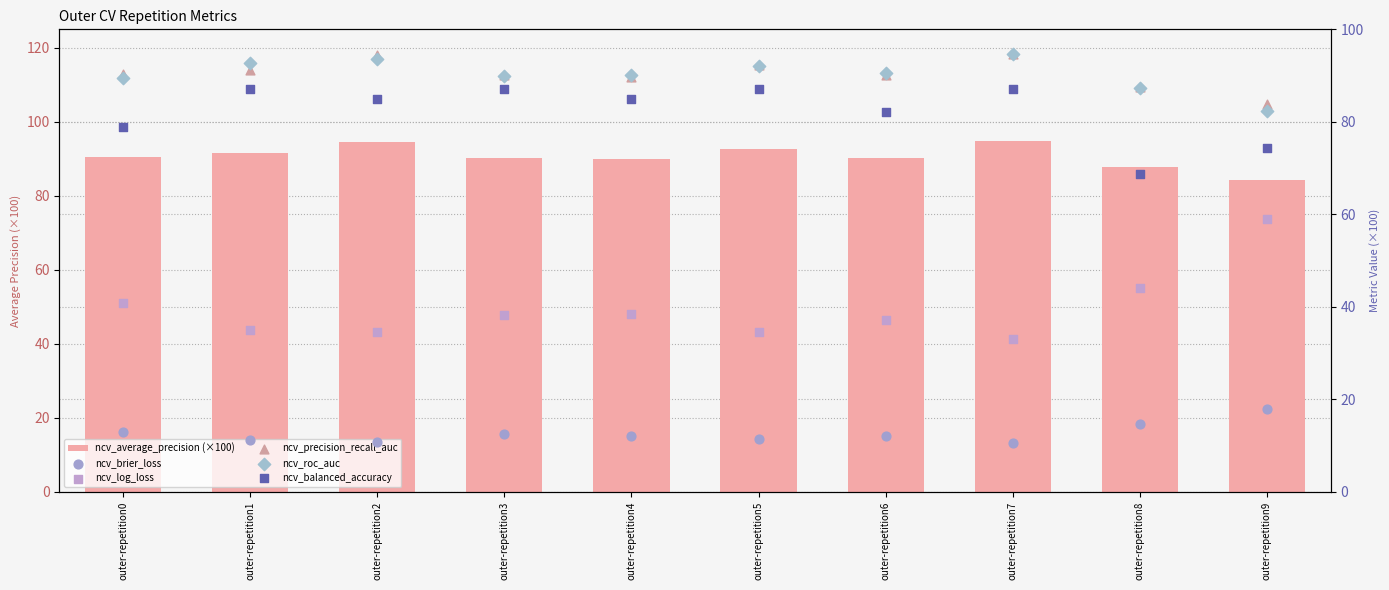

What are all the series names shown in the legend?

ncv_average_precision (×100), ncv_brier_loss, ncv_log_loss, ncv_precision_recall_auc, ncv_roc_auc, ncv_balanced_accuracy